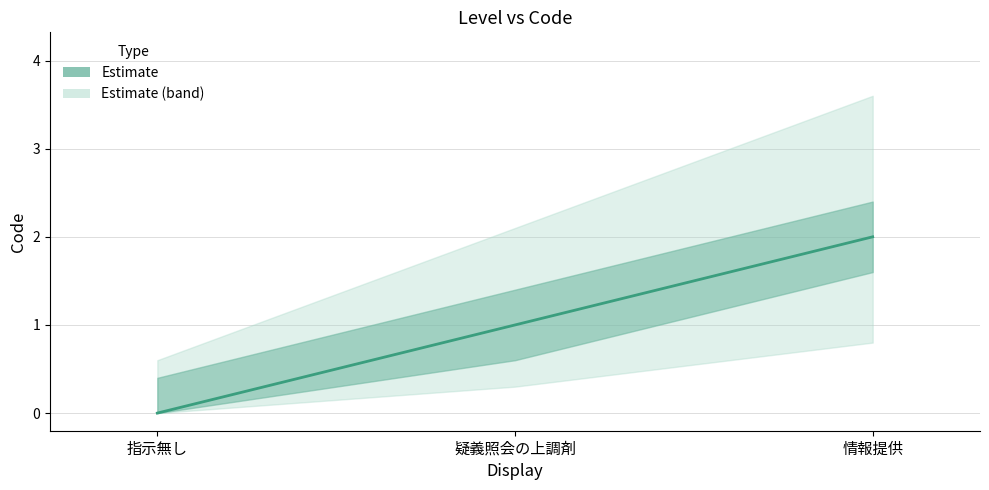

What is the label of the 3rd point from the left?

情報提供